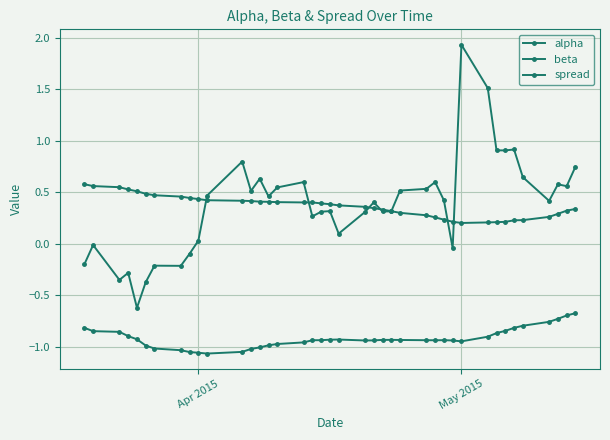

True or false: alpha and beta intersect in this chart.

False